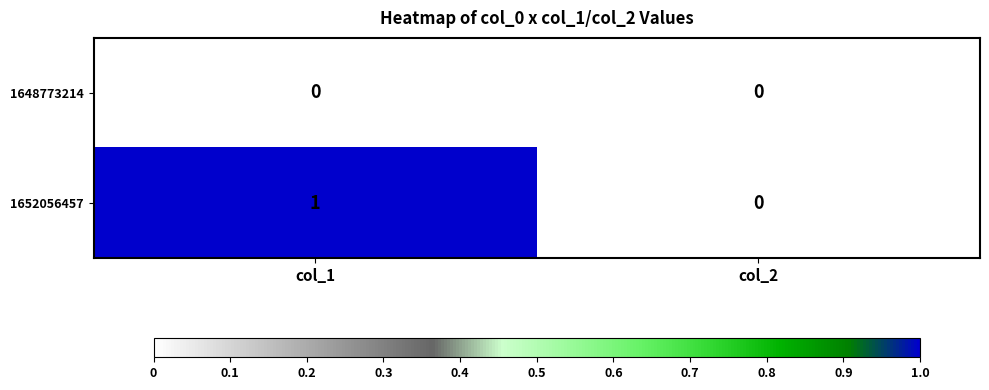

Rank the series by their average value, from lowest to highest.

1648773214, 1652056457